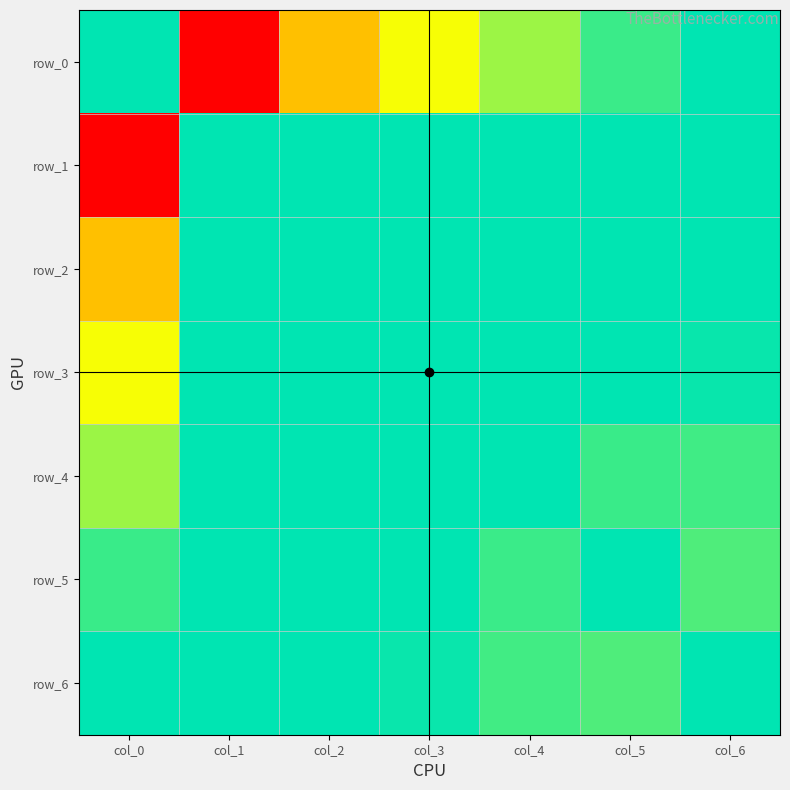

How many series are shown in this chart?

7